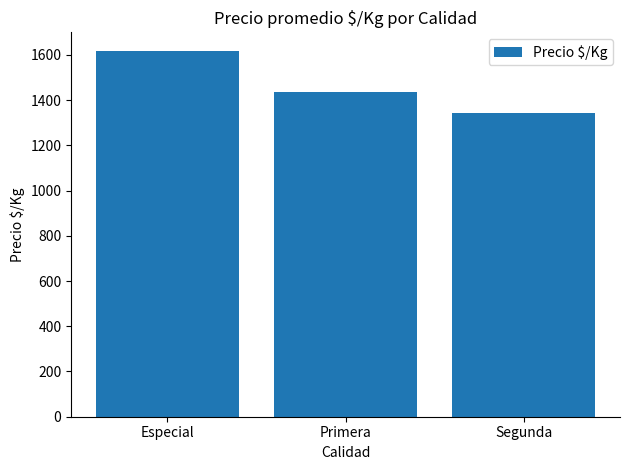

Where is the data nearest to the value 1480?

Primera